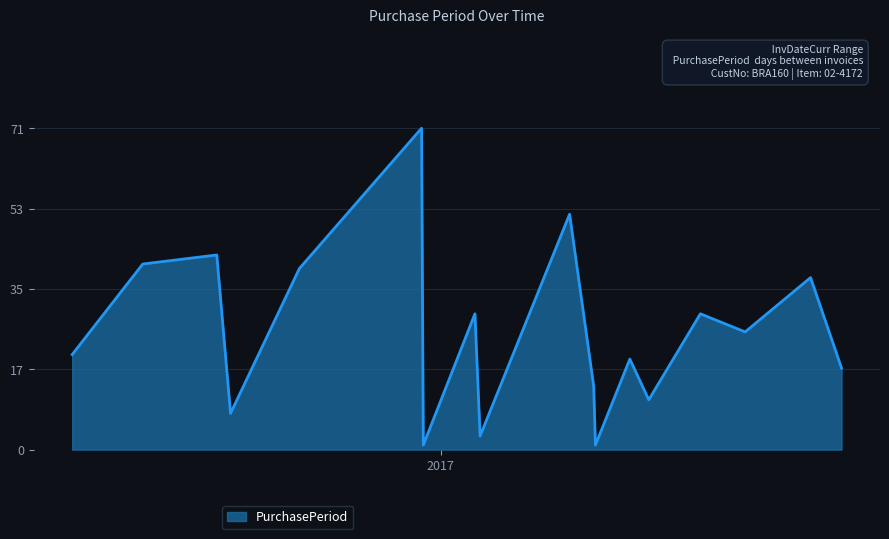

What is the difference between the maximum and minimum values?

70